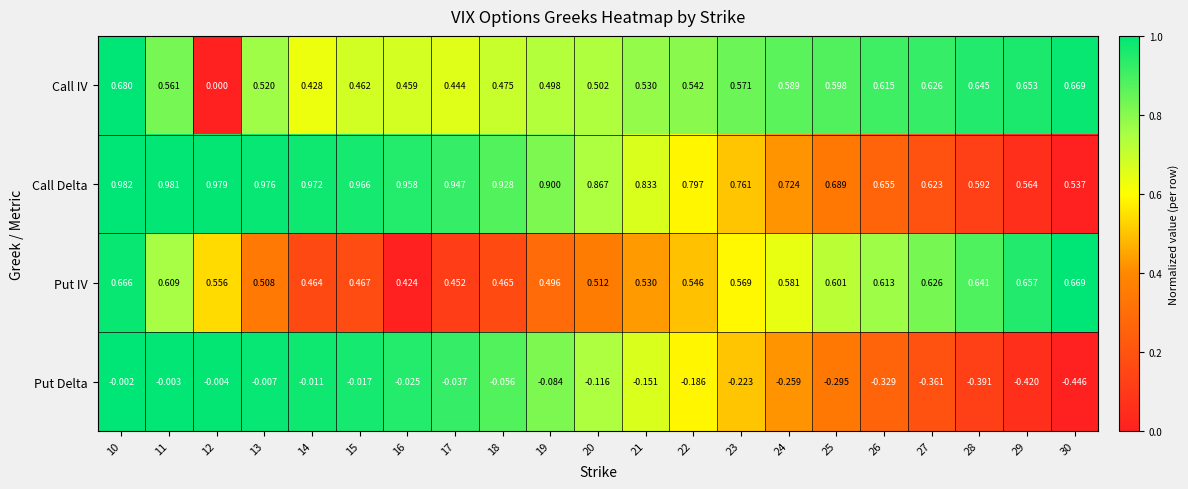

Which series has the largest total across all categories?

Call Delta